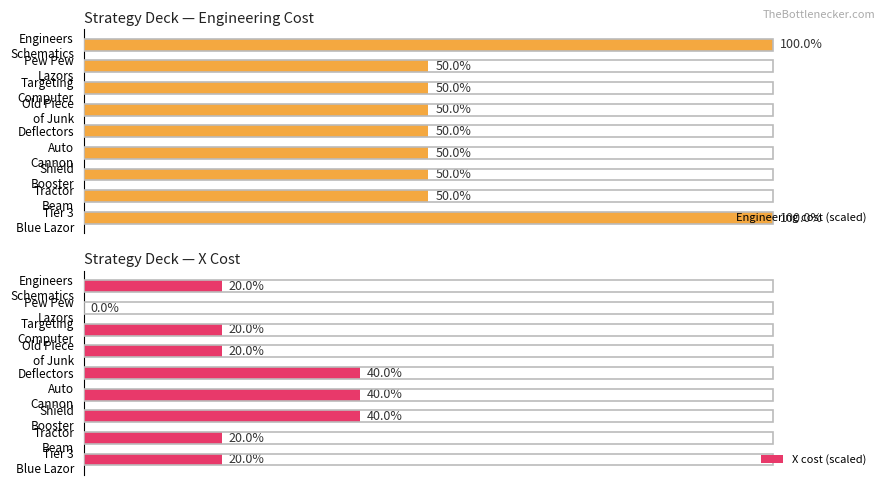

At Shield Booster, list the series in order from largest to smallest.

Engineering cost (scaled), X cost (scaled)